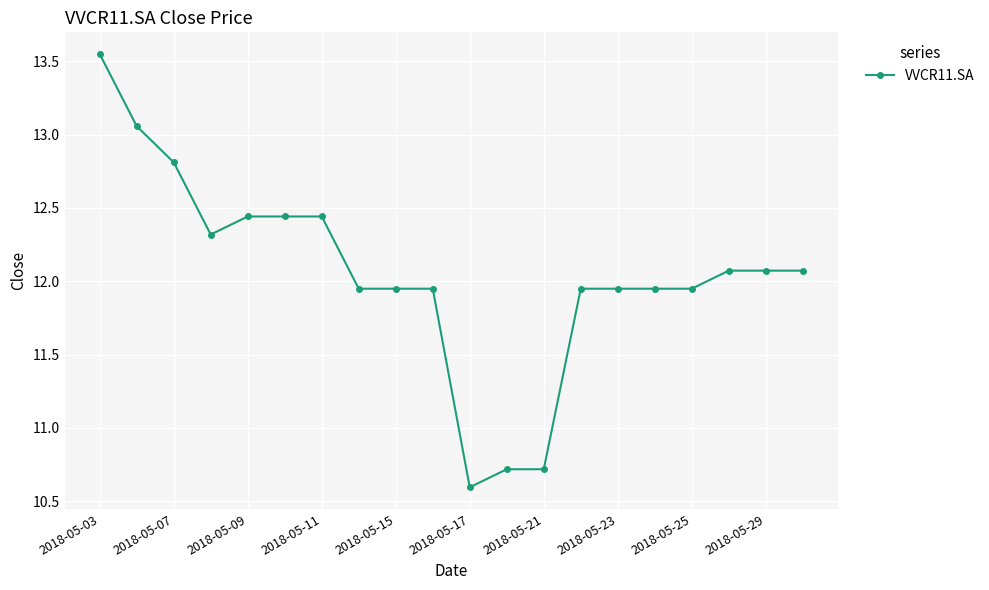

What is the average value?

12.0